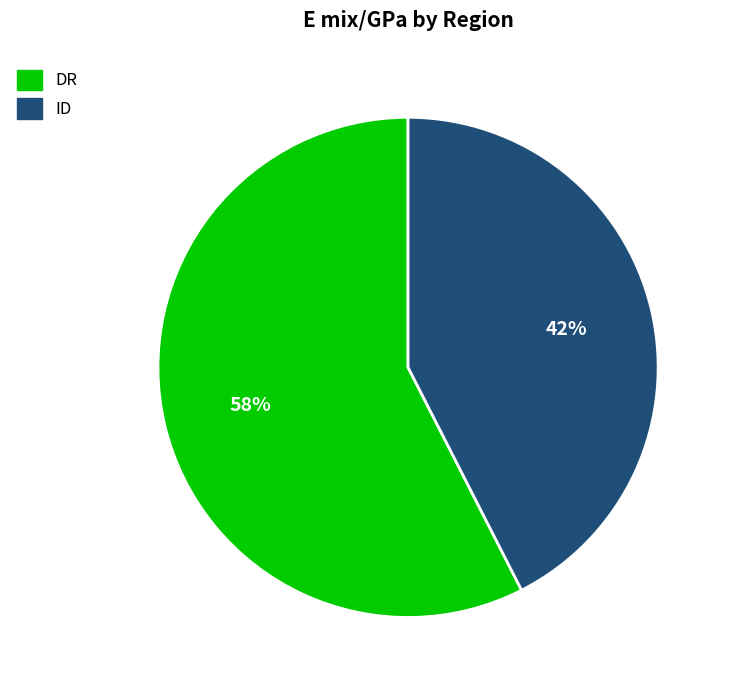

To the nearest percent, what is the average slice percentage?

50%